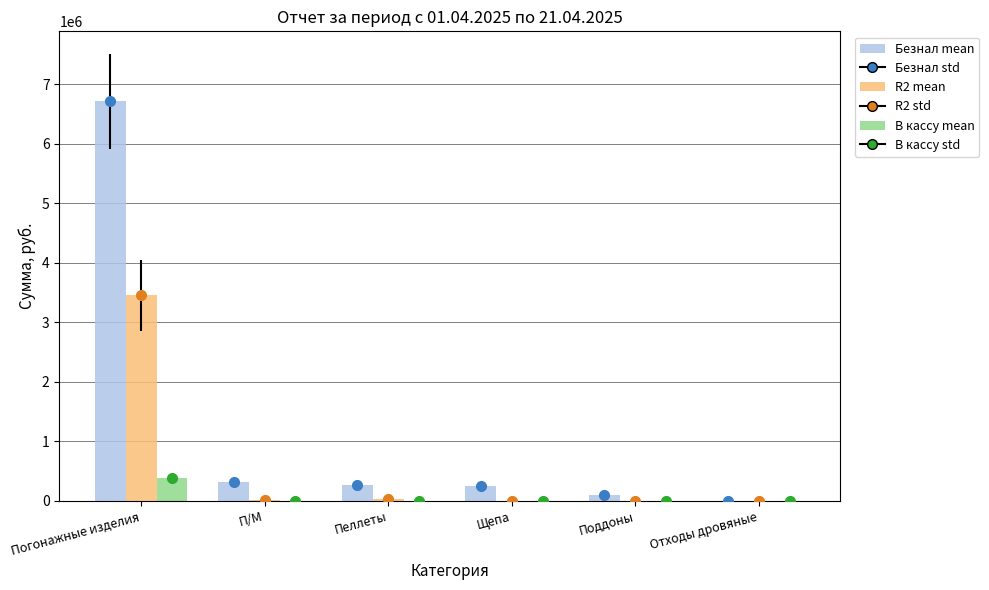

Are the bars grouped side by side (vs. stacked)?

Yes